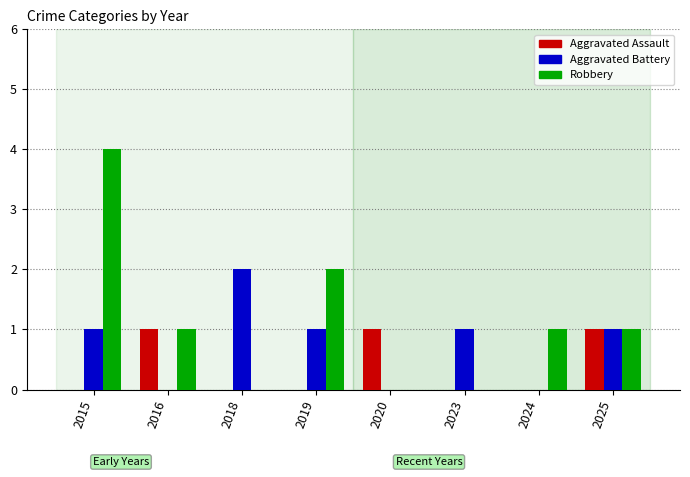

Reading left to right, transcribe all the data shown in this chart.

Aggravated Assault: 2015=0	2016=1	2018=0	2019=0	2020=1	2023=0	2024=0	2025=1
Aggravated Battery: 2015=1	2016=0	2018=2	2019=1	2020=0	2023=1	2024=0	2025=1
Robbery: 2015=4	2016=1	2018=0	2019=2	2020=0	2023=0	2024=1	2025=1